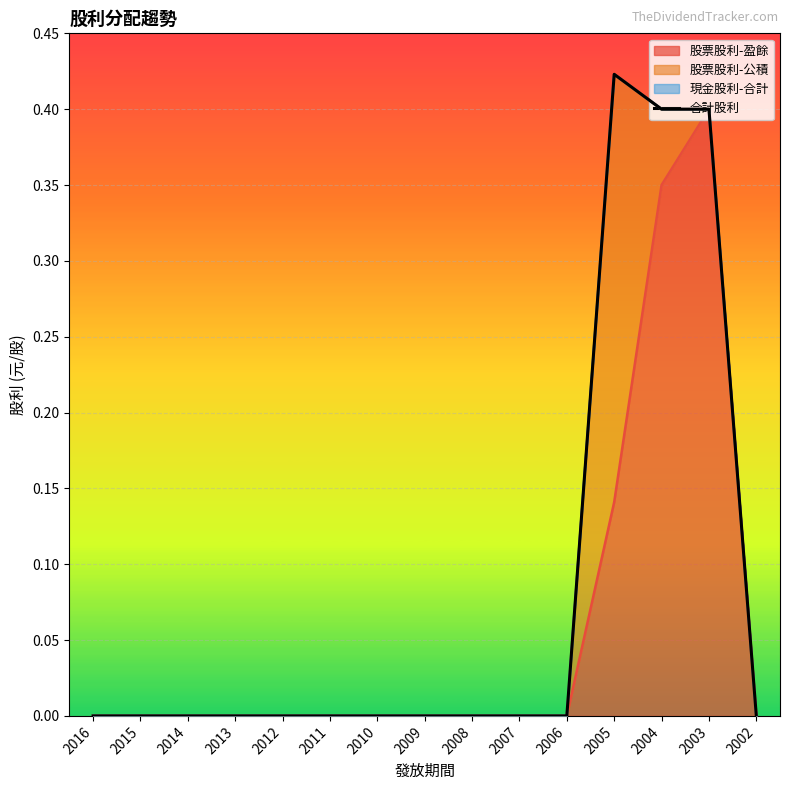

Which has a higher value, 2007 or 2010?

2007